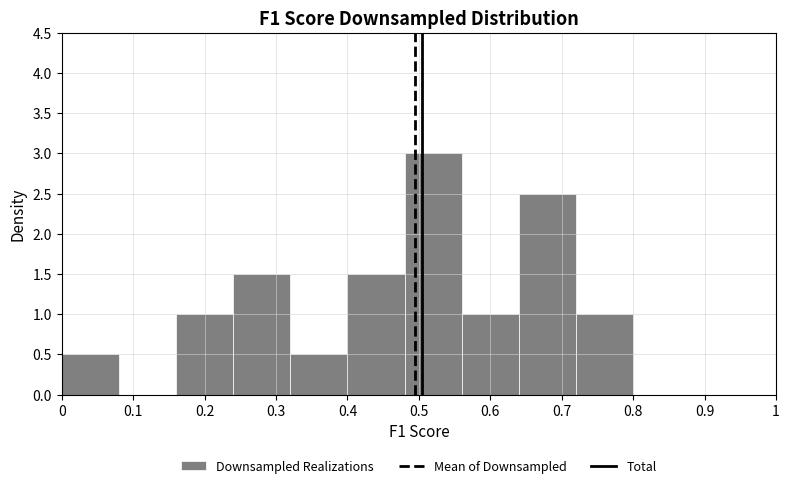

Over which range of the x-axis is the bar tallest?

0.48 to 0.56